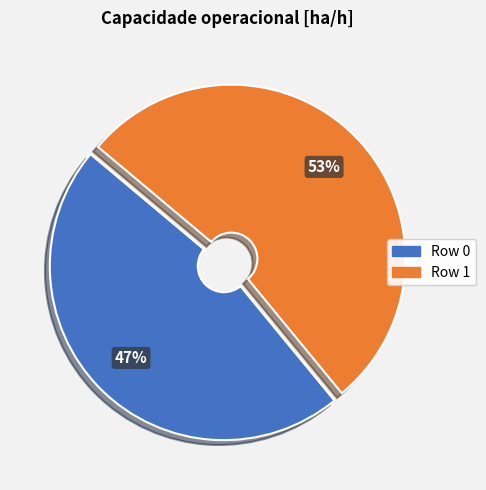

Combined, do Row 0 and Row 1 account for over 50%?

Yes